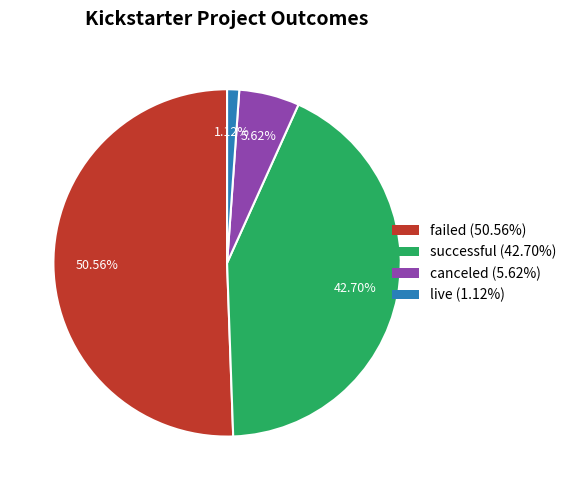

How many segments does this pie chart have?

4